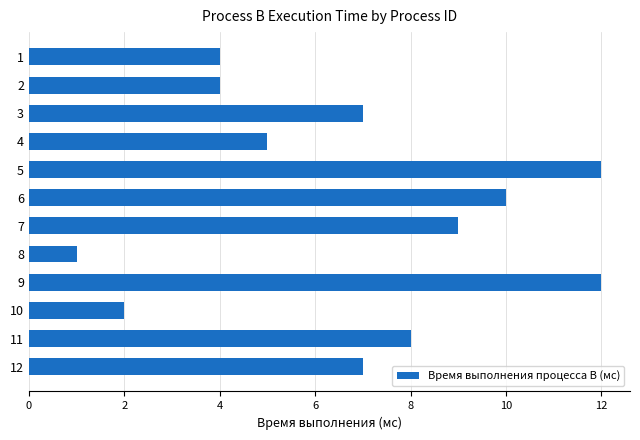

What is the value of the 3rd bar from the top?

7